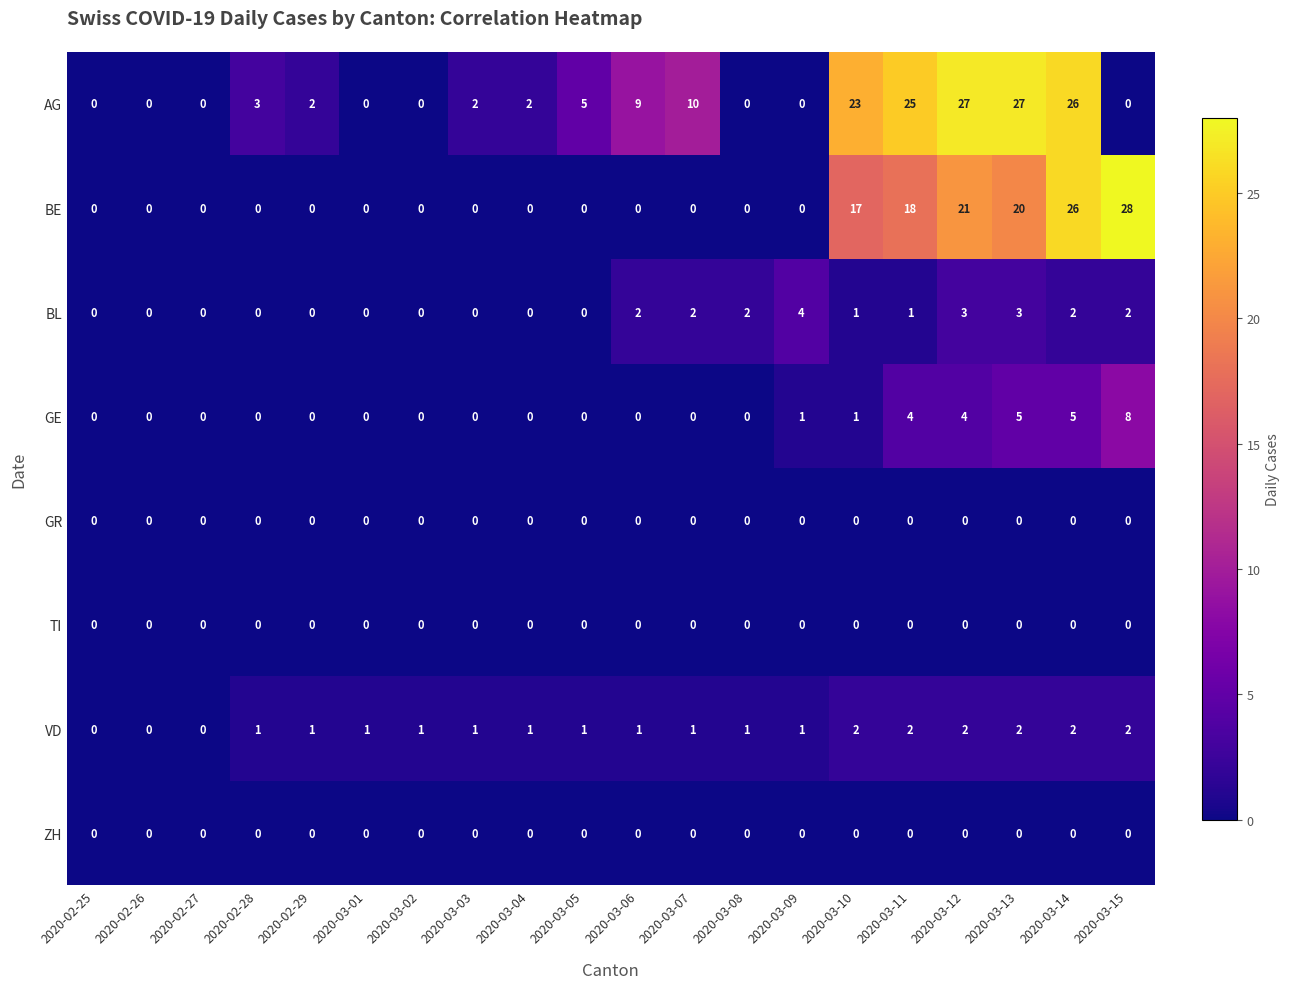

Count the number of categories in the chart.

20